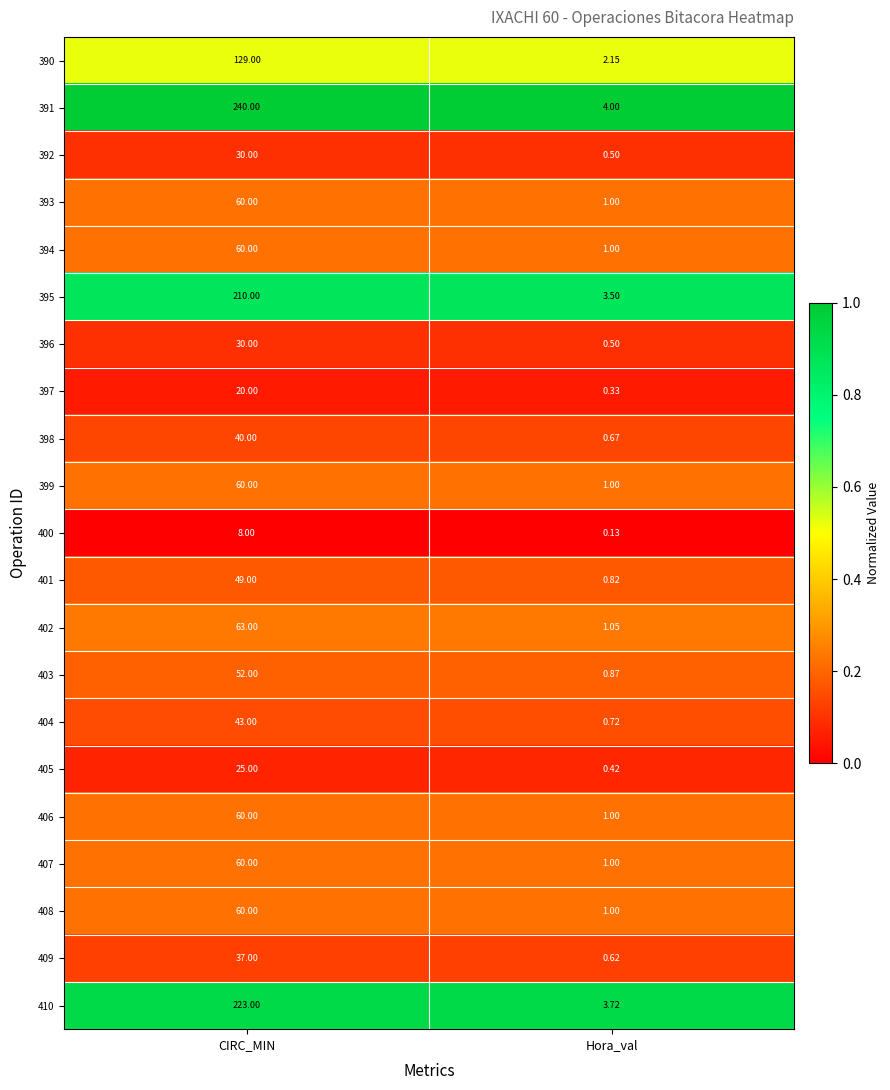

List the labels in order of 396 value, smallest first.

Hora_val, CIRC_MIN